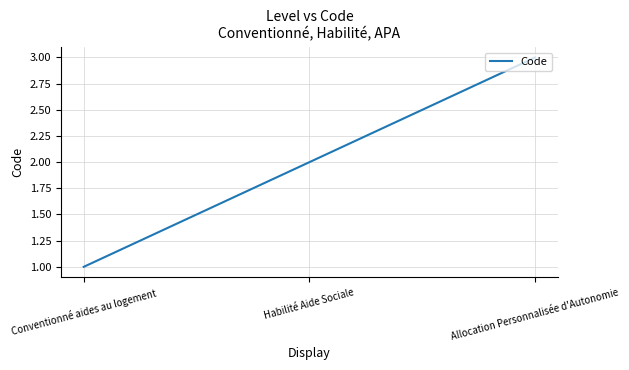

Reading right to left, transcribe all the data shown in this chart.

Allocation Personnalisée d'Autonomie=3	Habilité Aide Sociale=2	Conventionné aides au logement=1